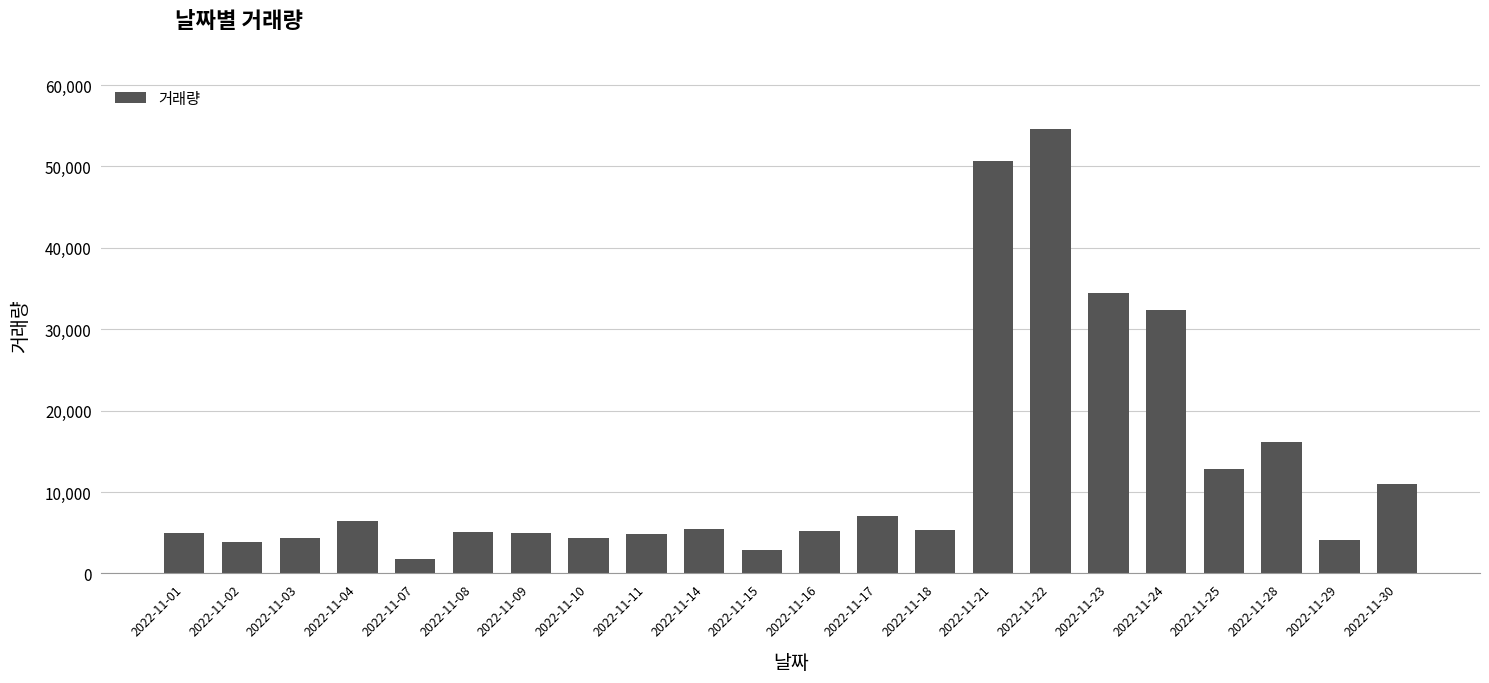

Which label corresponds to the largest value in the chart?

2022-11-22